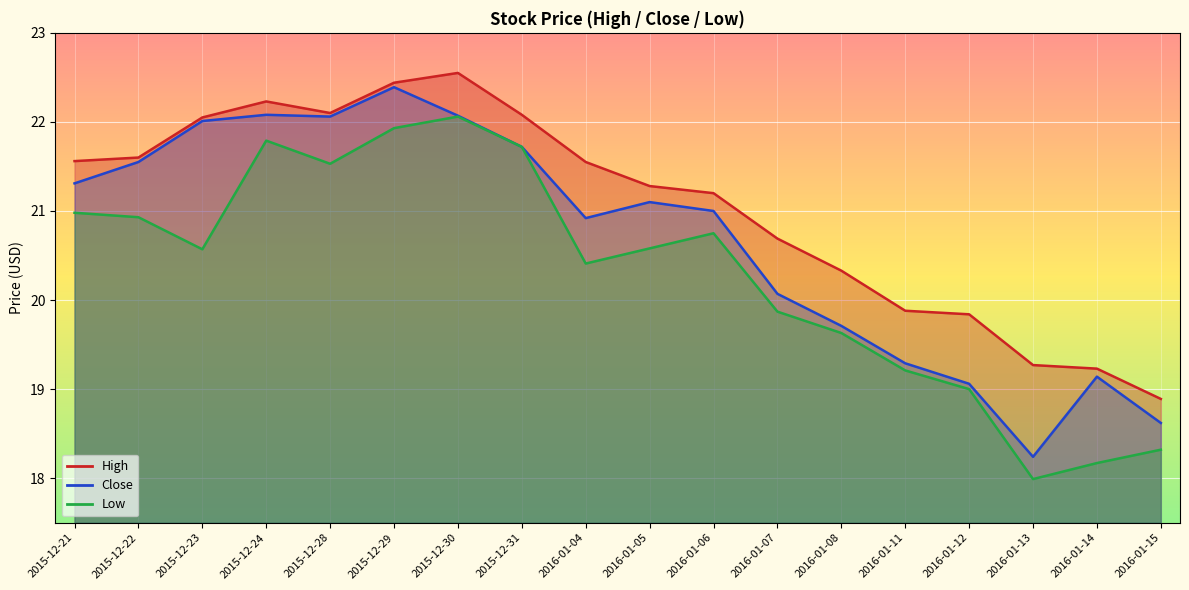

True or false: High and Low cross at least once.

False